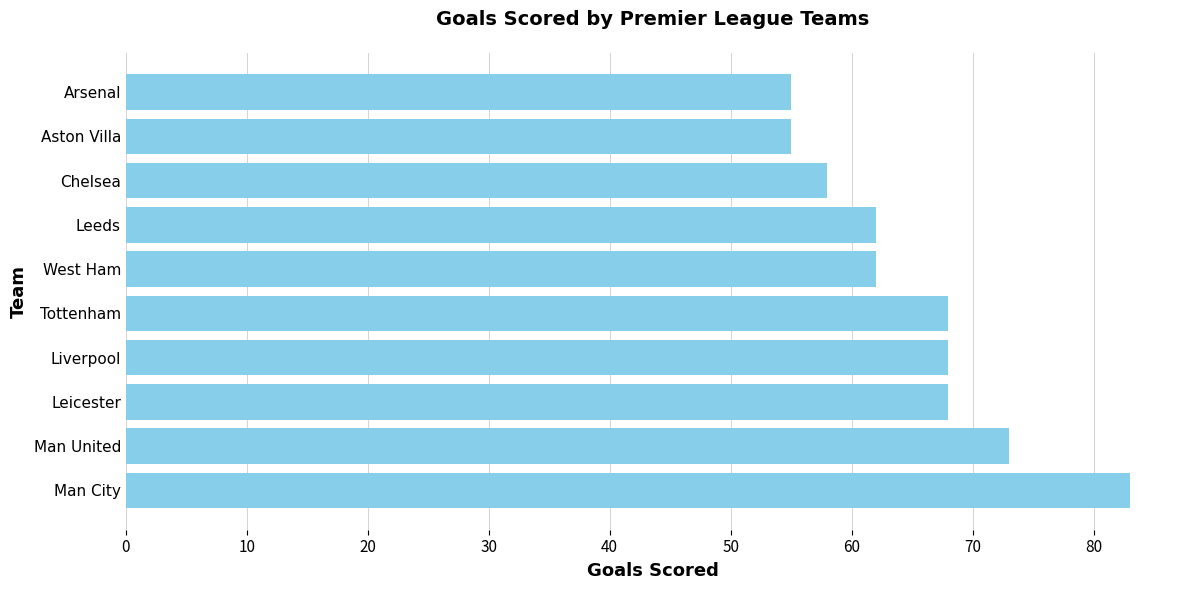

Read the value at Leeds.

62